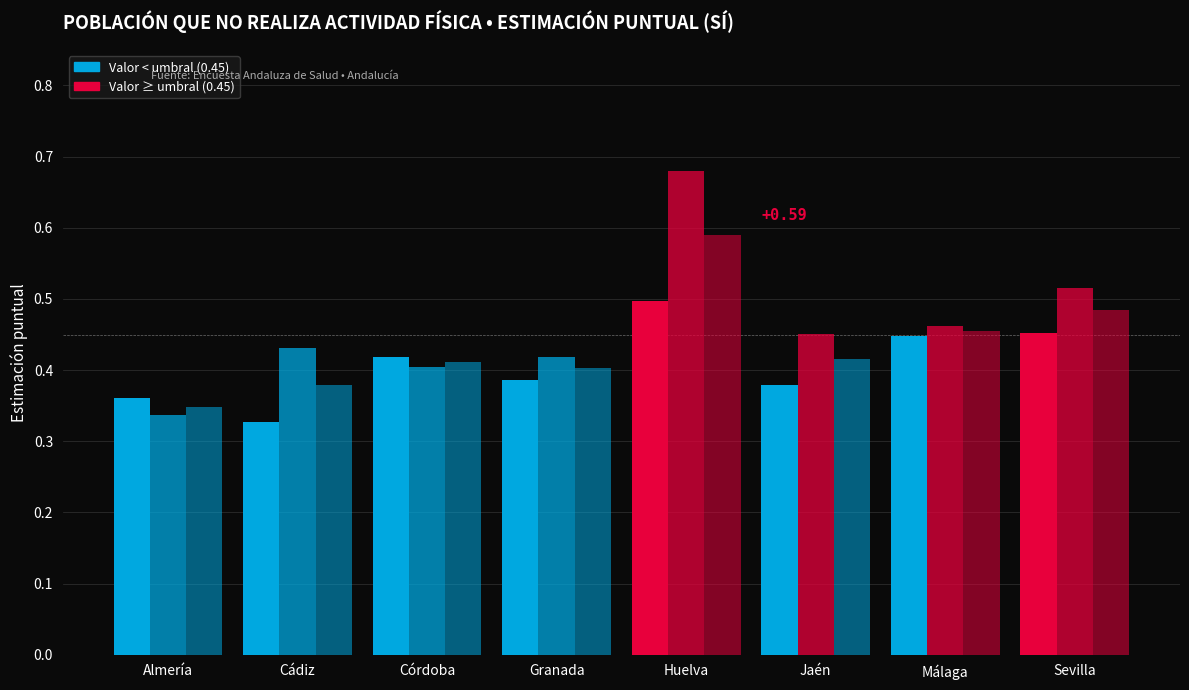

How many groups of bars are there?

8